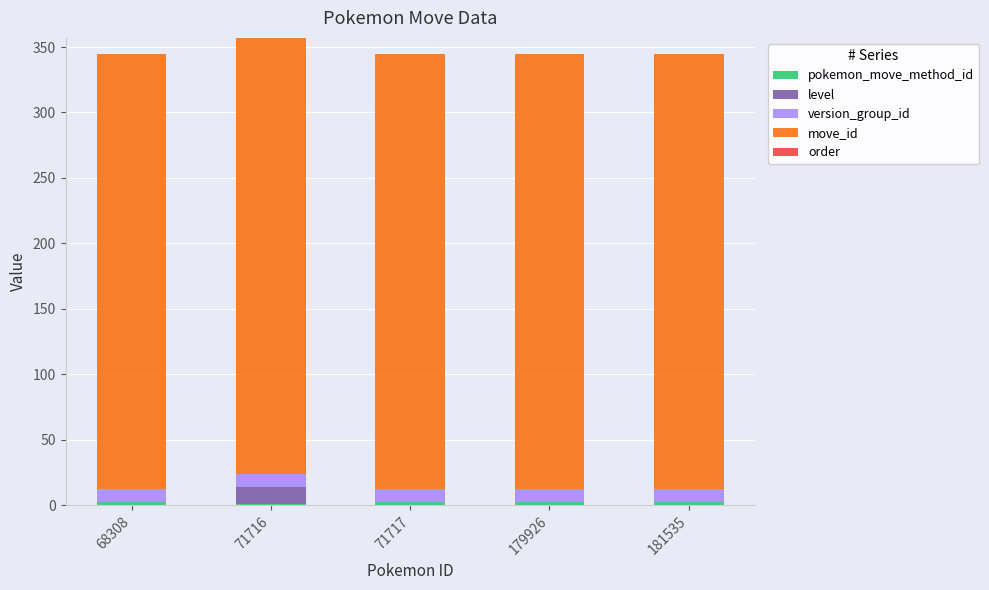

How many data points does each series have?

5